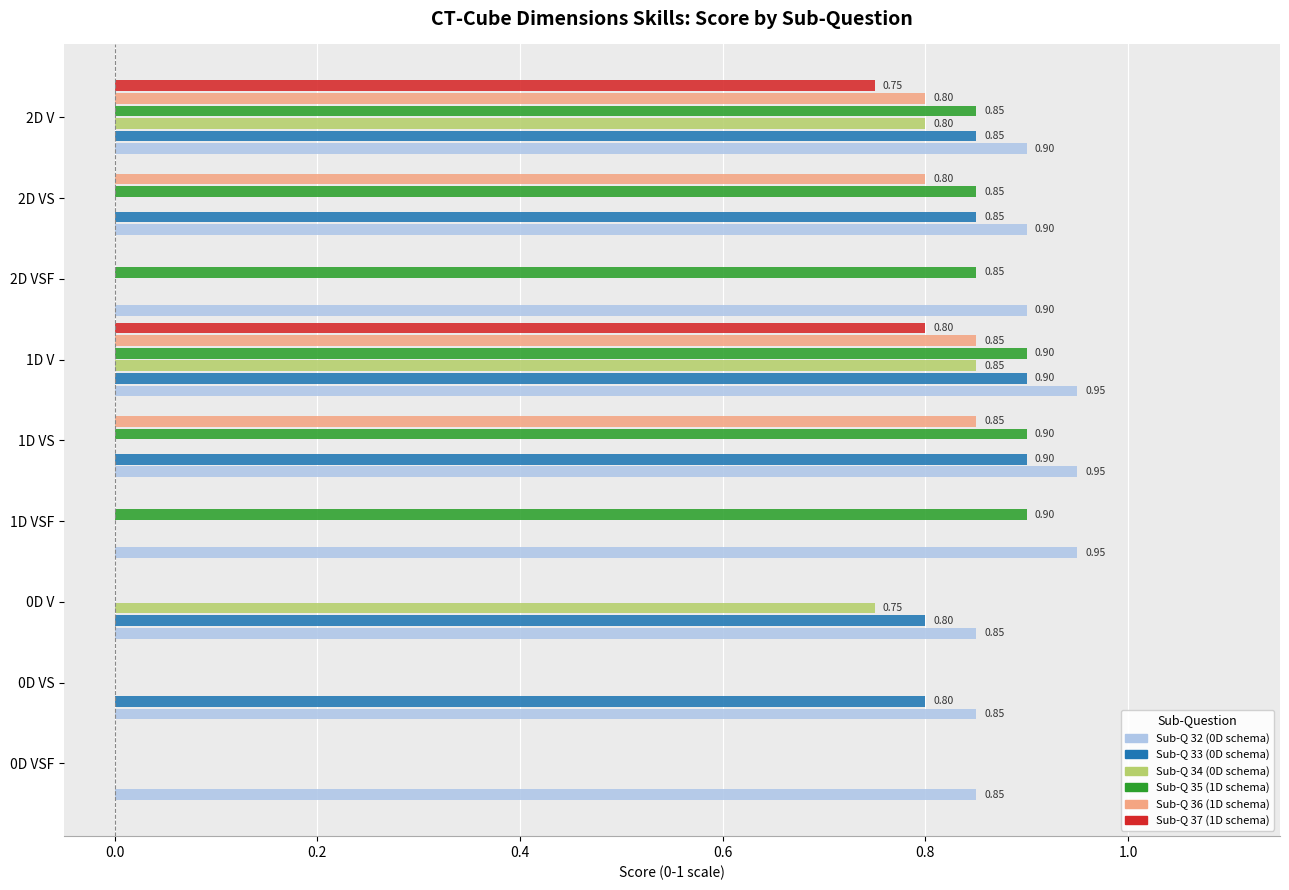

Is the value of Sub-Q 33 (0D schema) at 2D VS greater than the value of Sub-Q 32 (0D schema) at 2D V?

No